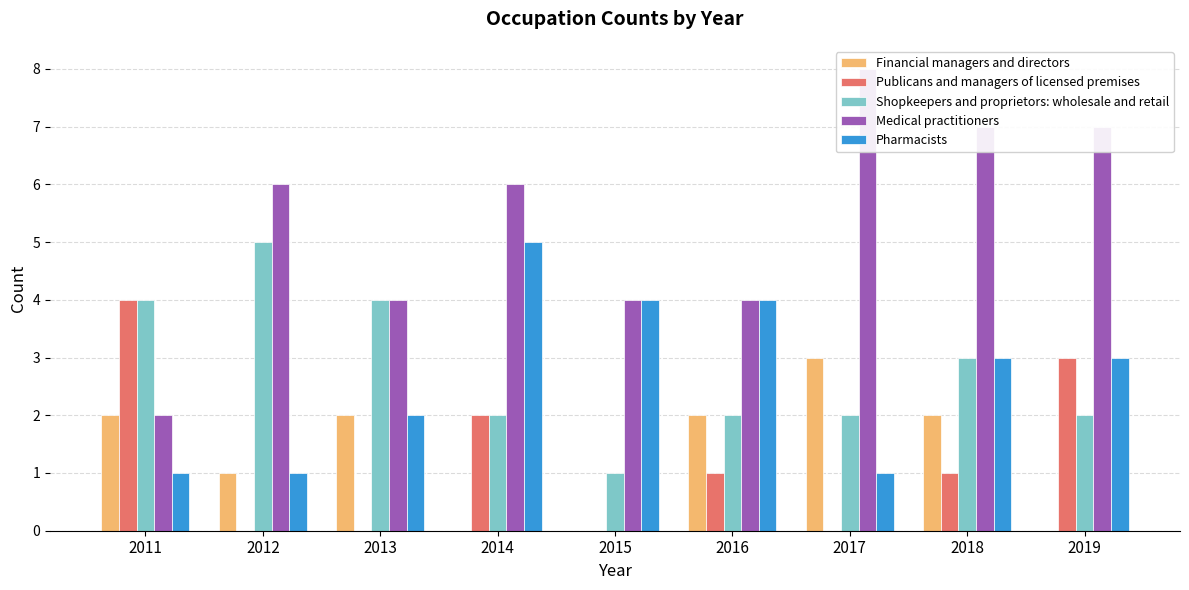

How many values in the Pharmacists series are below 3?

4